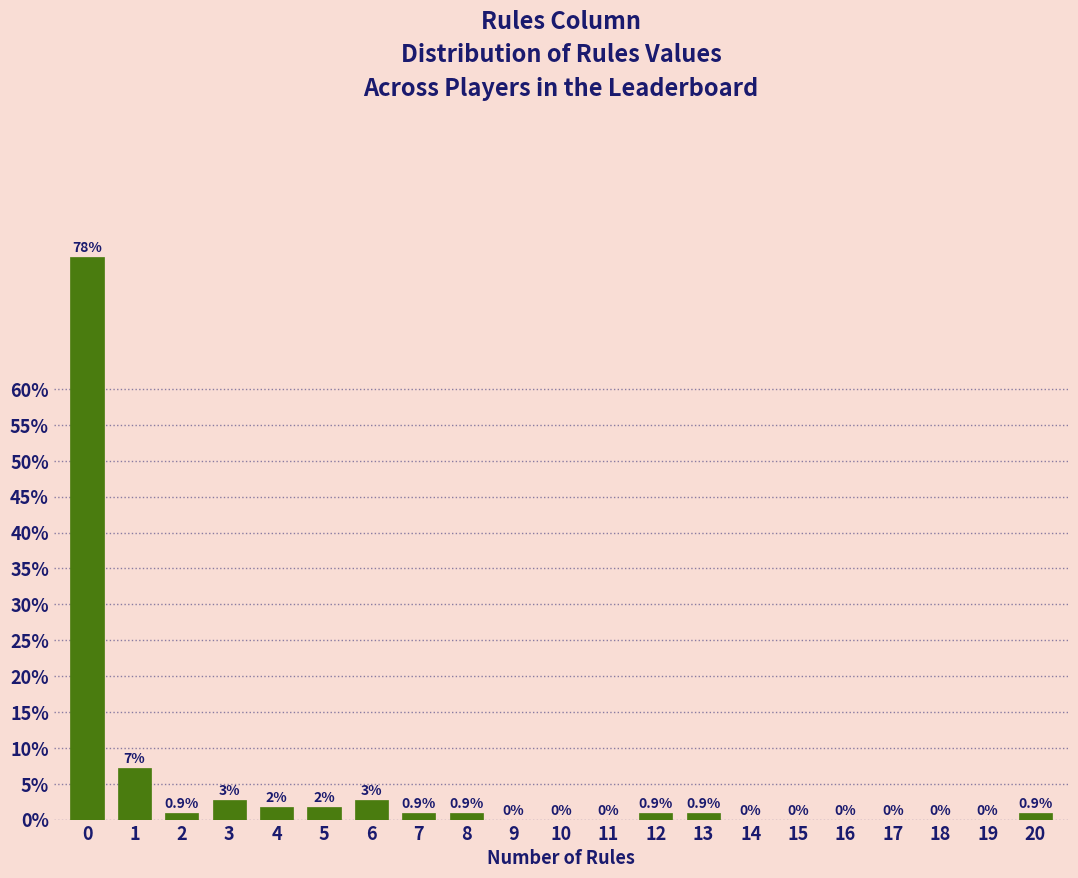

Reading right to left, what are all the values shown in this chart?

20=0.9	19=0.0	18=0.0	17=0.0	16=0.0	15=0.0	14=0.0	13=0.9	12=0.9	11=0.0	10=0.0	9=0.0	8=0.9	7=0.9	6=2.7	5=1.8	4=1.8	3=2.7	2=0.9	1=7.2	0=78.4